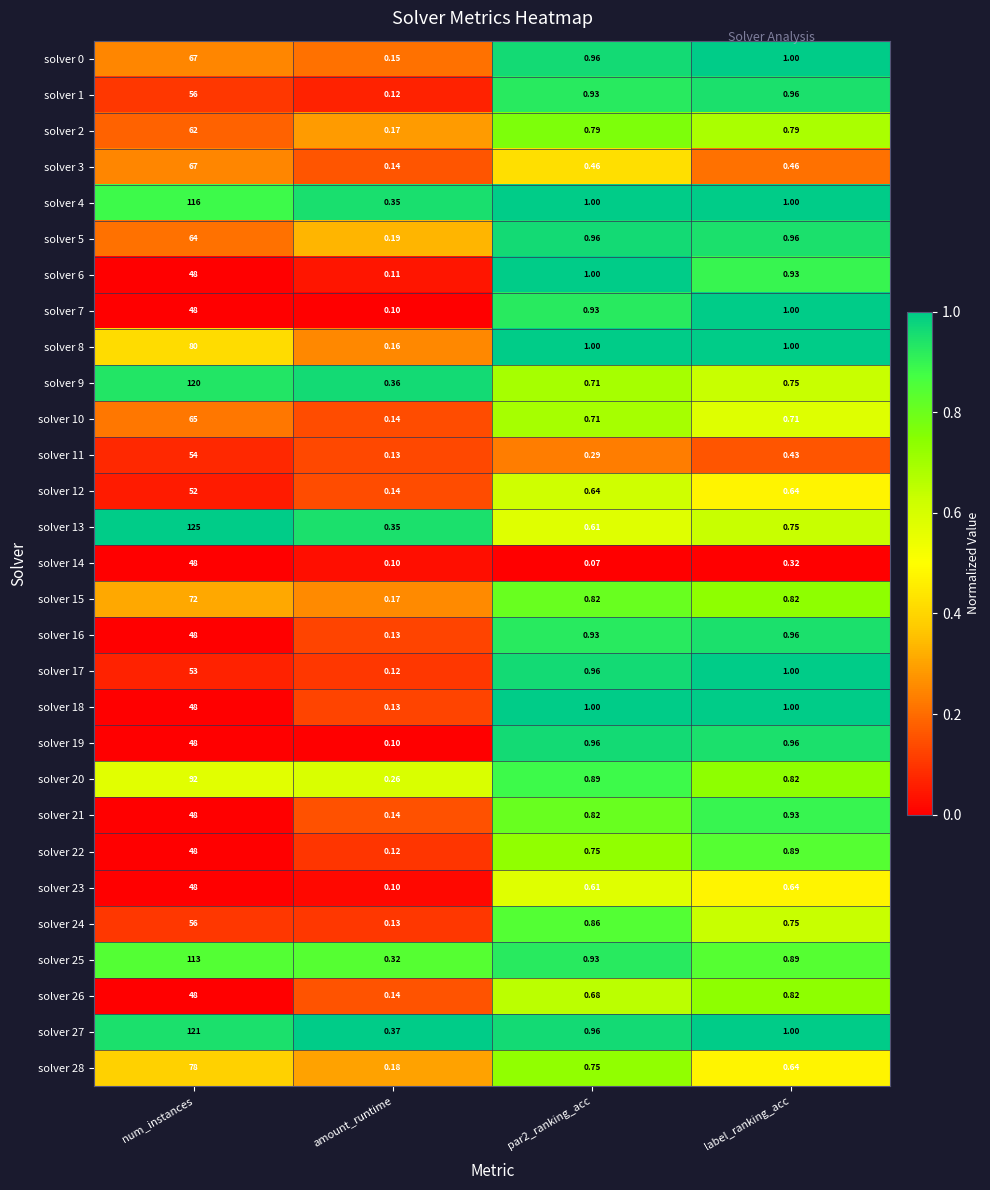

At which label does solver 17 first exceed 1?

num_instances